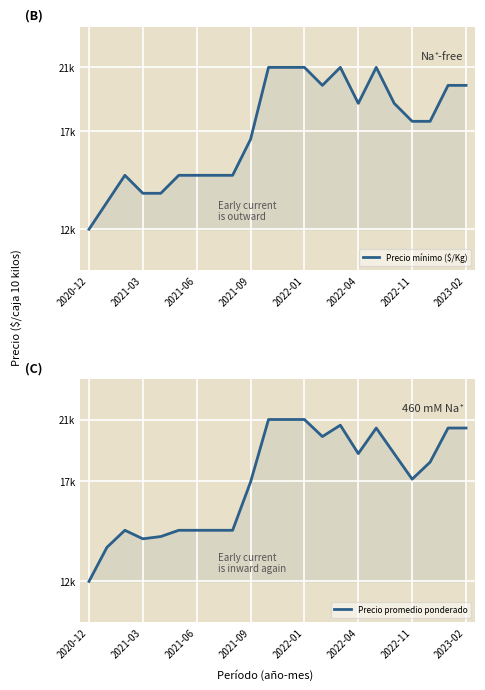

True or false: Precio promedio ponderado and Precio mínimo ($/Kg) cross at least once.

False